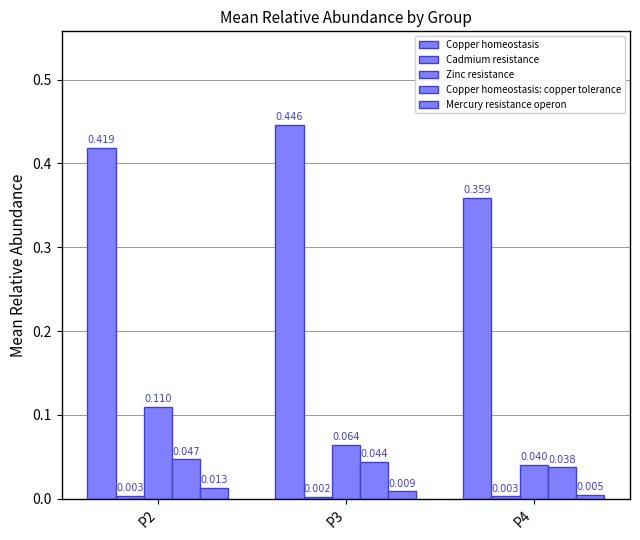

Is it true that Copper homeostasis: copper tolerance equals 0.0 at P2?

False